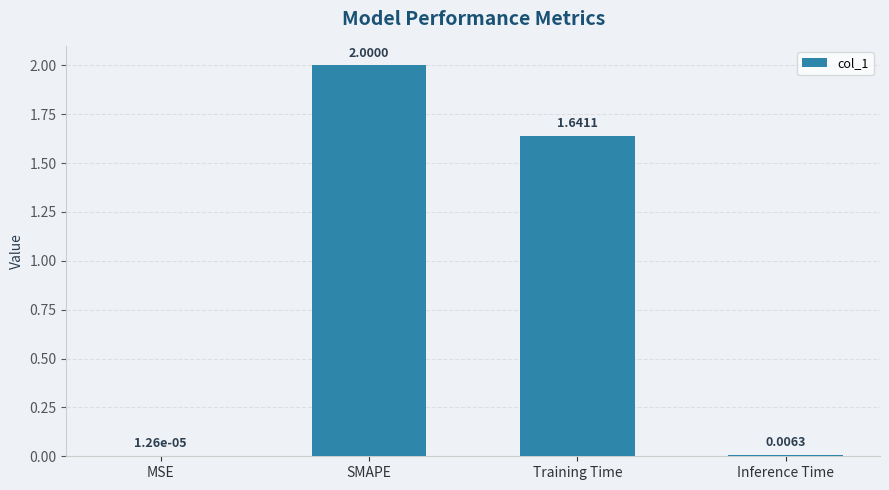

The value at SMAPE is 3.4. True or false?

False